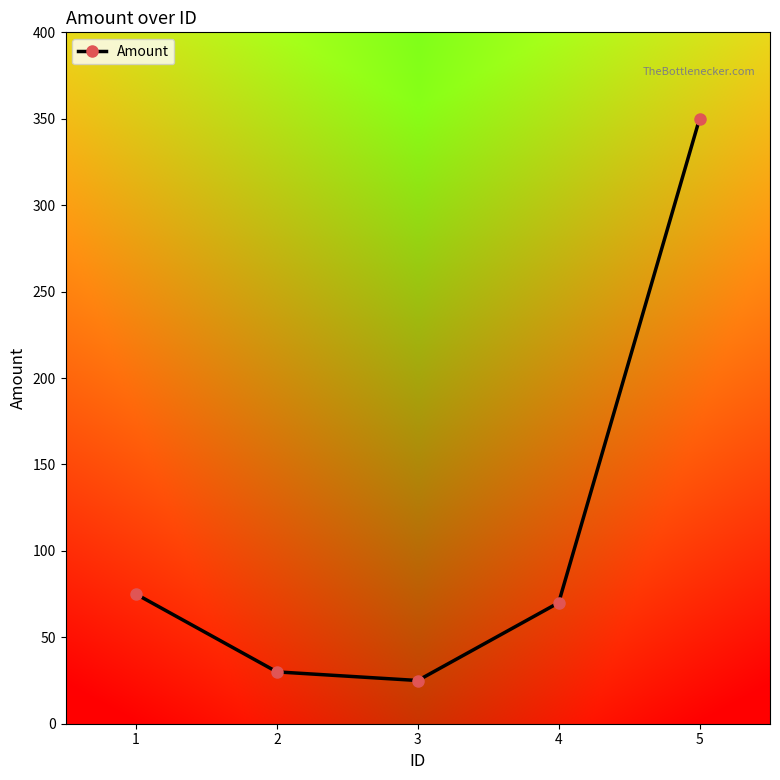

What is the ratio of the value at 3 to the value at 4?

0.4